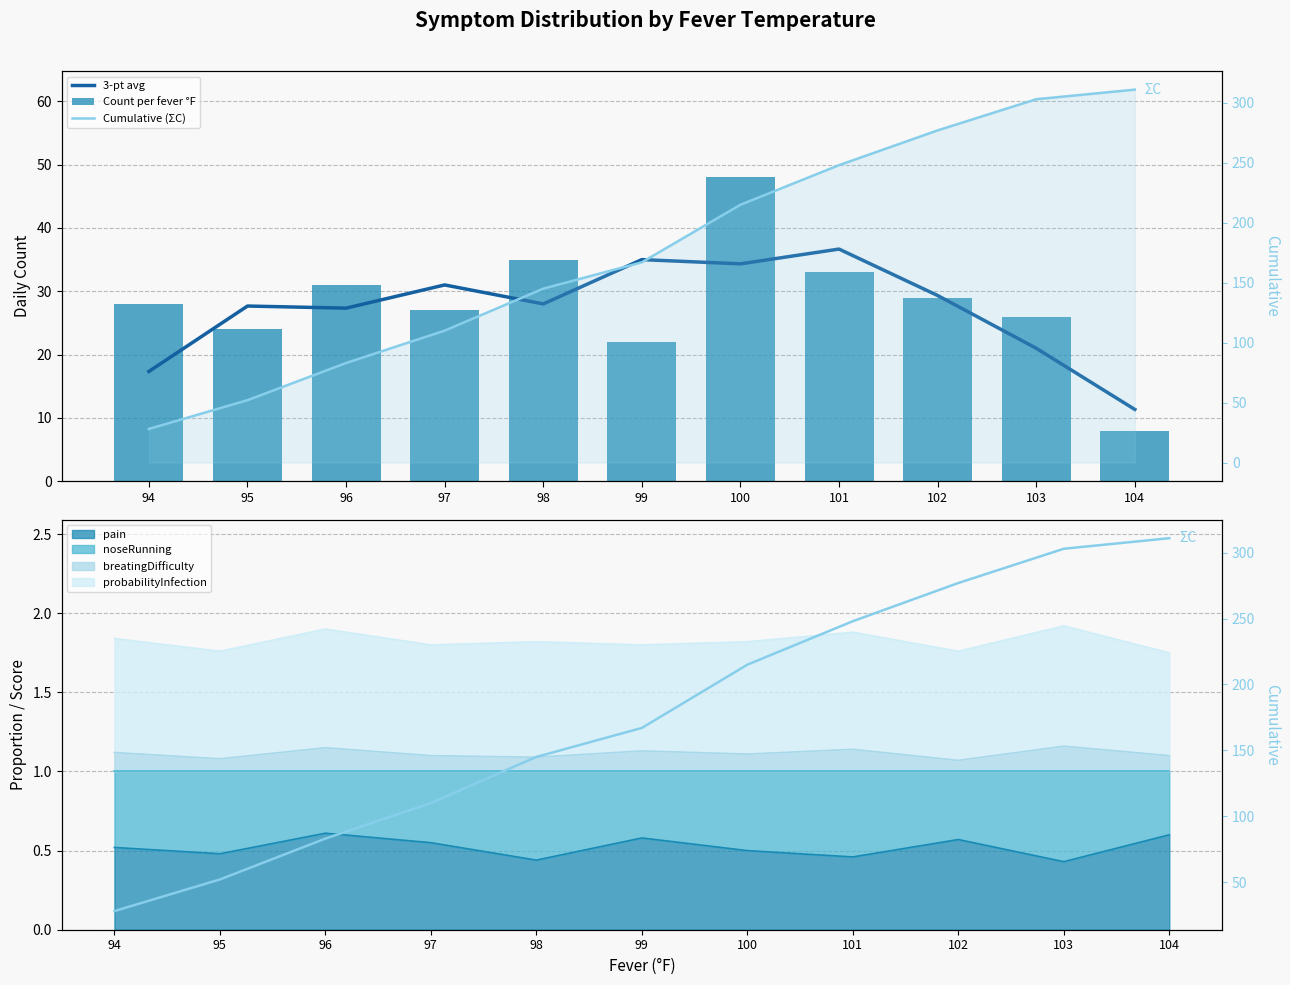

Reading left to right, what are all the values shown in this chart?

3-pt avg: 17.3	27.7	27.3	31.0	28.0	35.0	34.3	36.7	29.3	21.0	11.3
Count per fever °F: 28.0	24.0	31.0	27.0	35.0	22.0	48.0	33.0	29.0	26.0	8.0
Cumulative (ΣC): 28.0	52.0	83.0	110.0	145.0	167.0	215.0	248.0	277.0	303.0	311.0